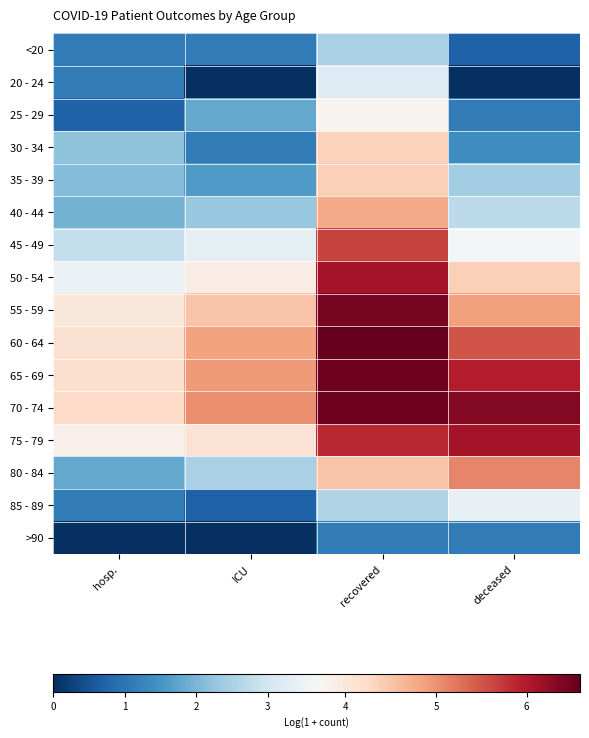

List the series in order of their peak value, highest first.

60 - 64, 65 - 69, 70 - 74, 55 - 59, 50 - 54, 75 - 79, 45 - 49, 80 - 84, 40 - 44, 35 - 39, 30 - 34, 25 - 29, 85 - 89, 20 - 24, <20, >90